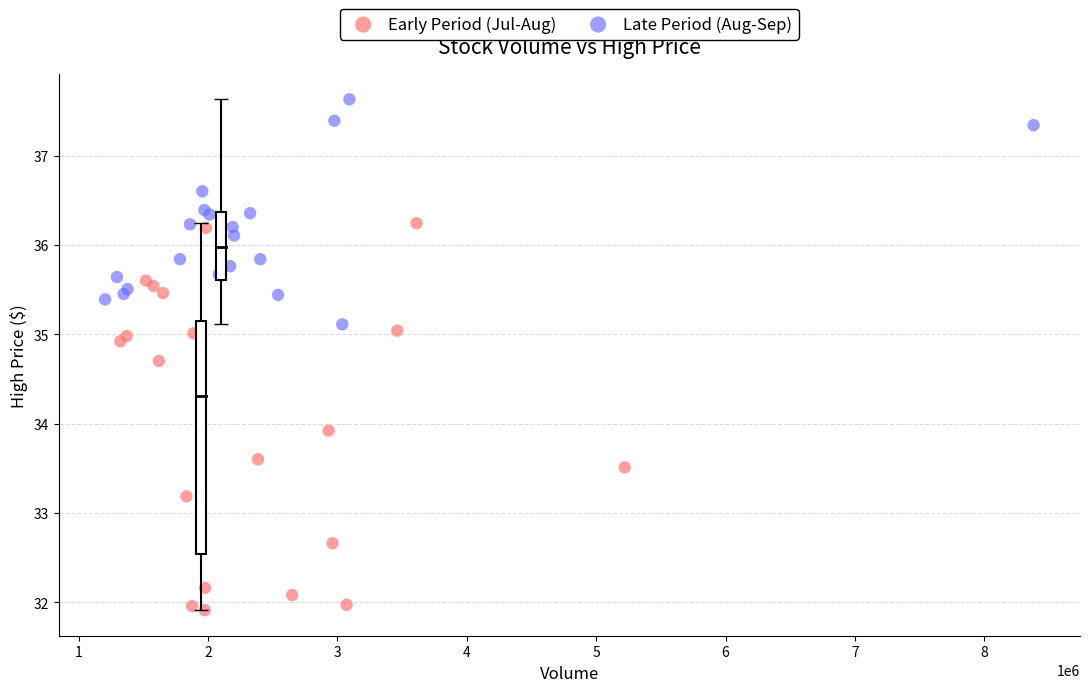

Which series contains the lowest Y value?

Early Period (Jul-Aug)